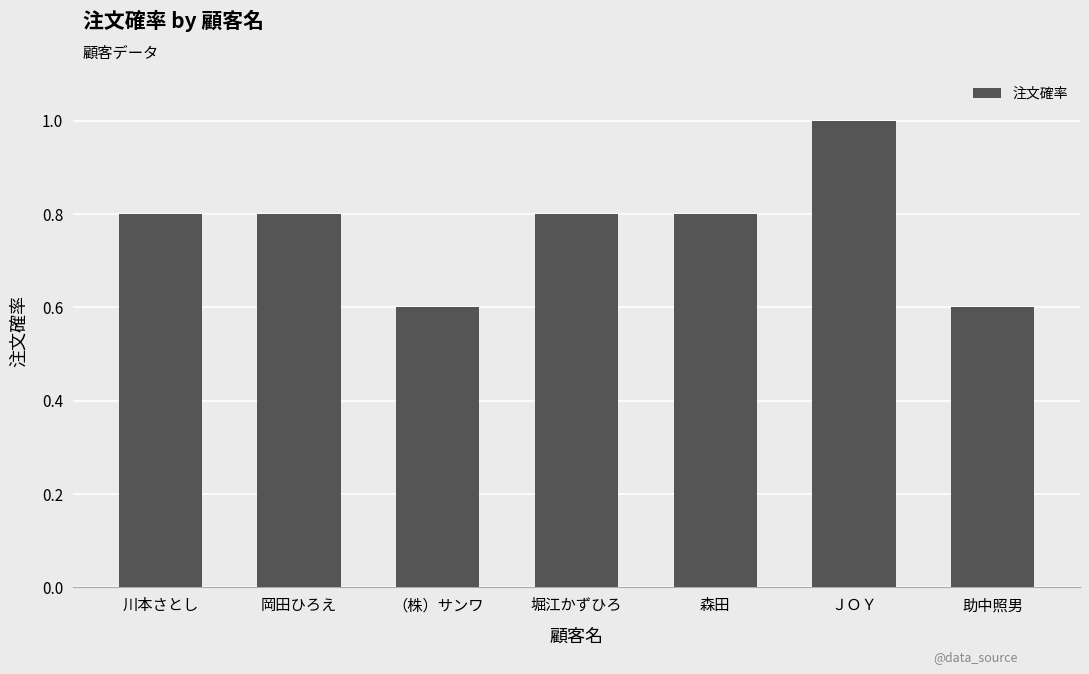

What is the minimum value shown in the chart?

0.6